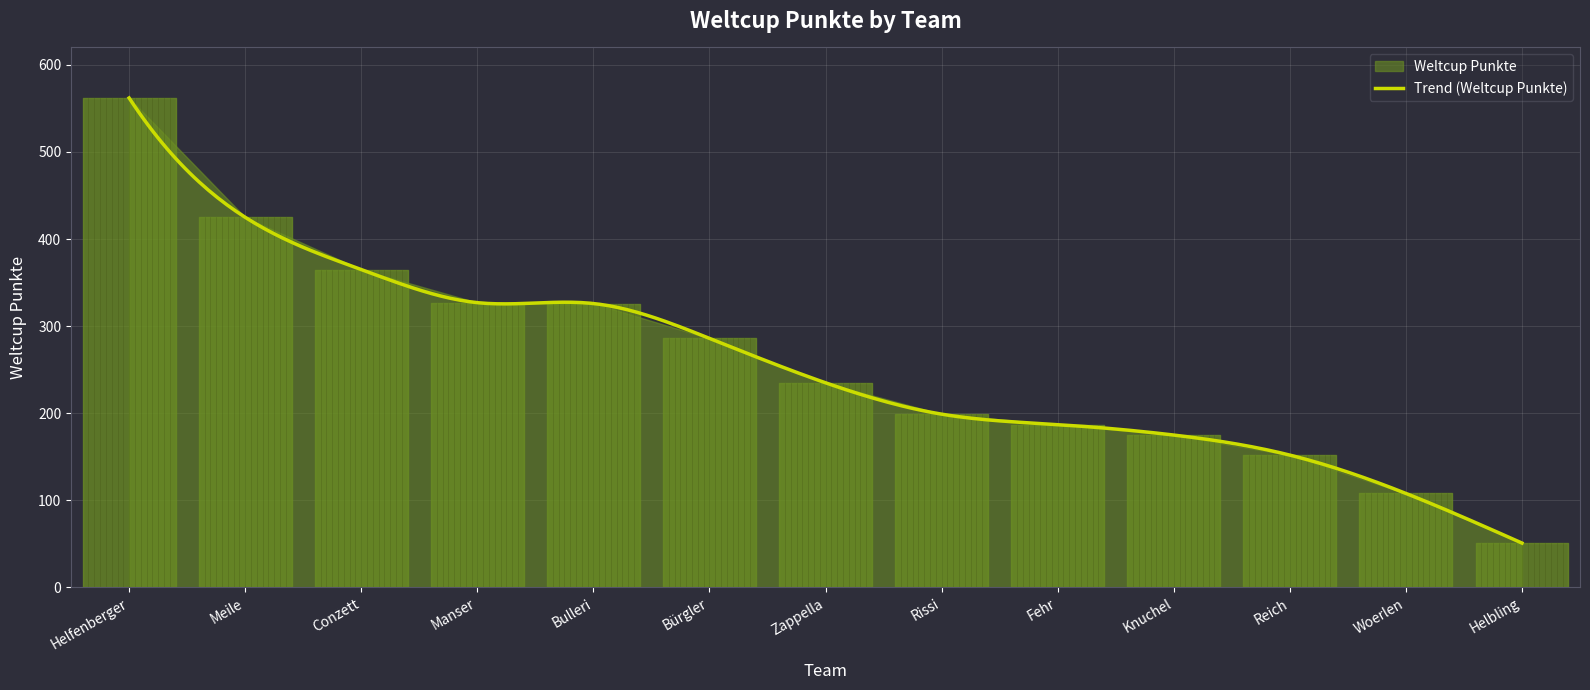

At which label does the data first exceed 235?

Helfenberger